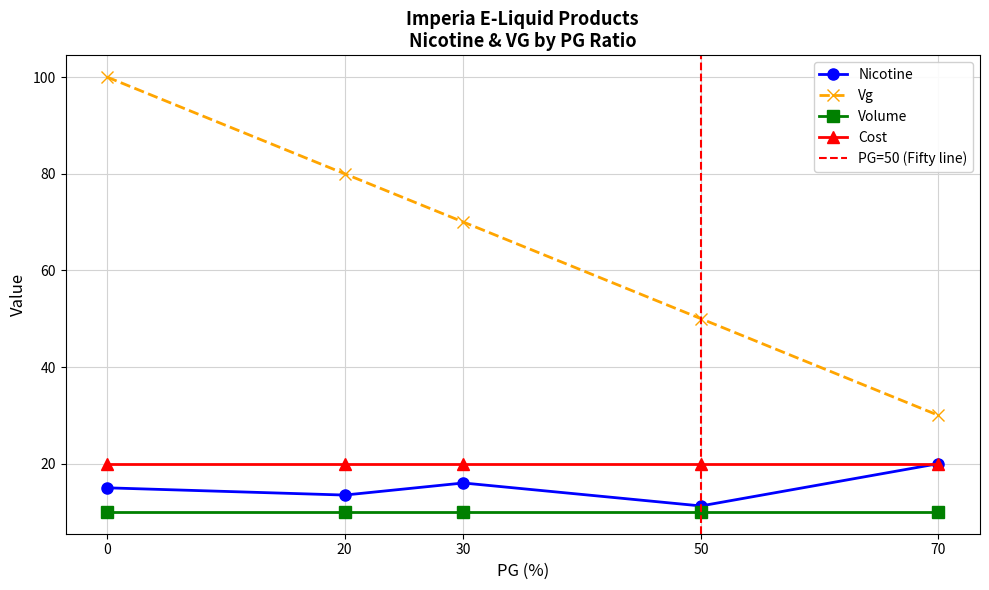

What is the maximum value for Cost?

20.0